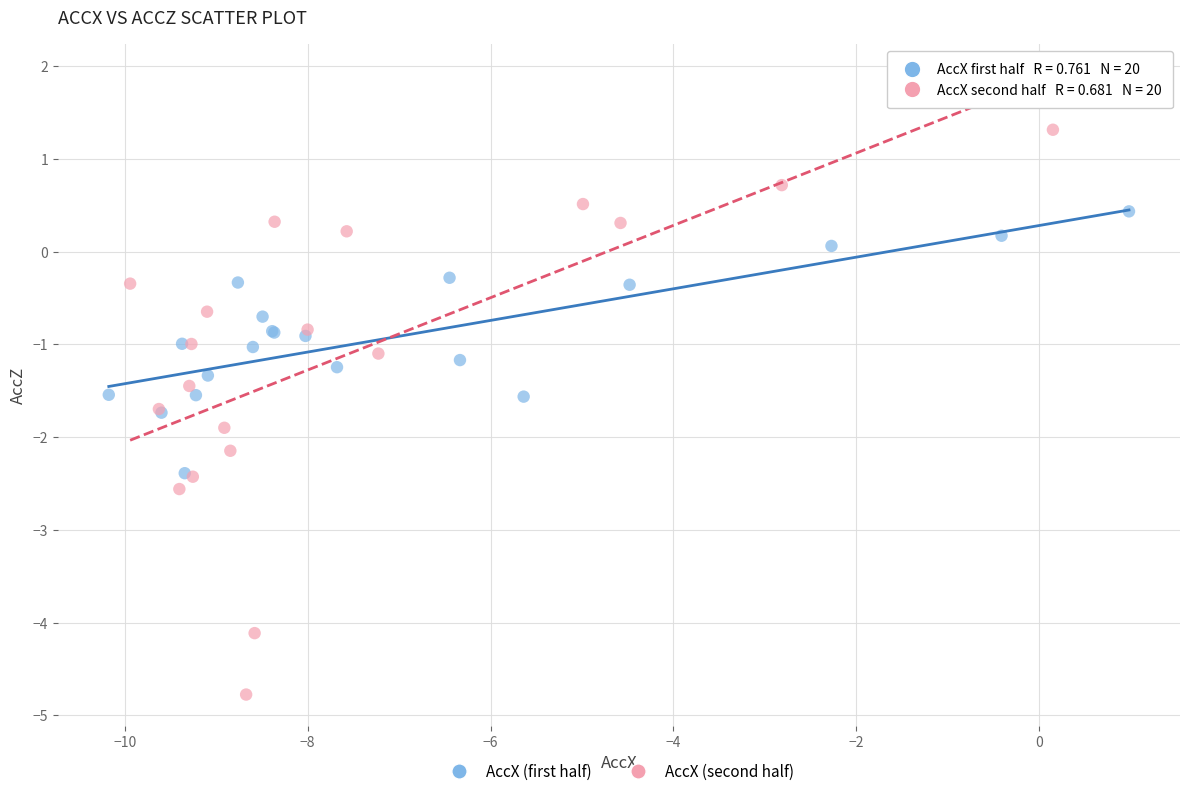

What are all the series names shown in the legend?

AccX (first half), AccX (second half)